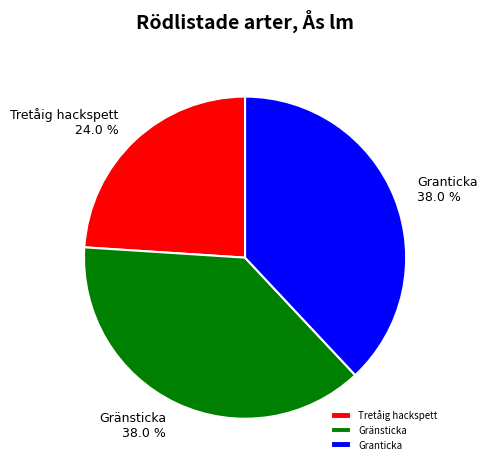

Approximately how many times larger is the value at Tretåig hackspett compared to Granticka?

0.6